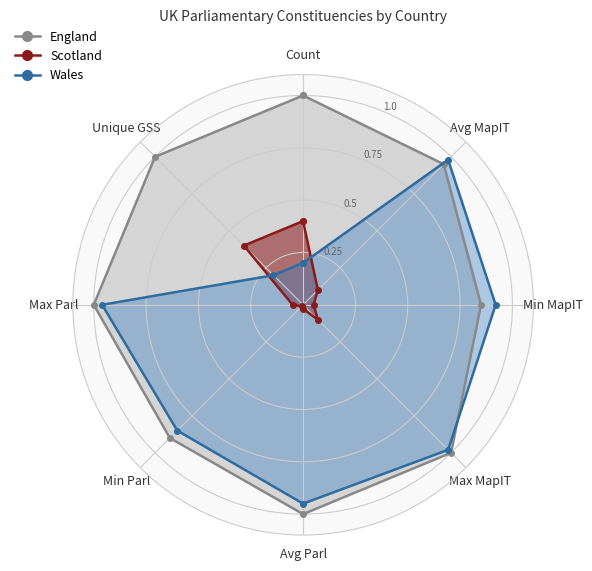

What is the sum of all England values?

8.7